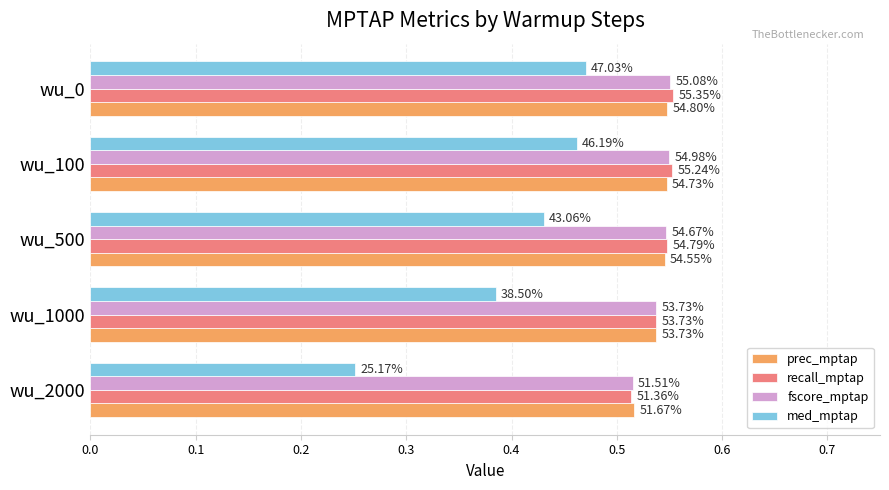

Reading left to right, what are all the values shown in this chart?

prec_mptap: 0.5	0.5	0.5	0.5	0.5
recall_mptap: 0.5	0.5	0.5	0.6	0.6
fscore_mptap: 0.5	0.5	0.5	0.5	0.6
med_mptap: 0.3	0.4	0.4	0.5	0.5